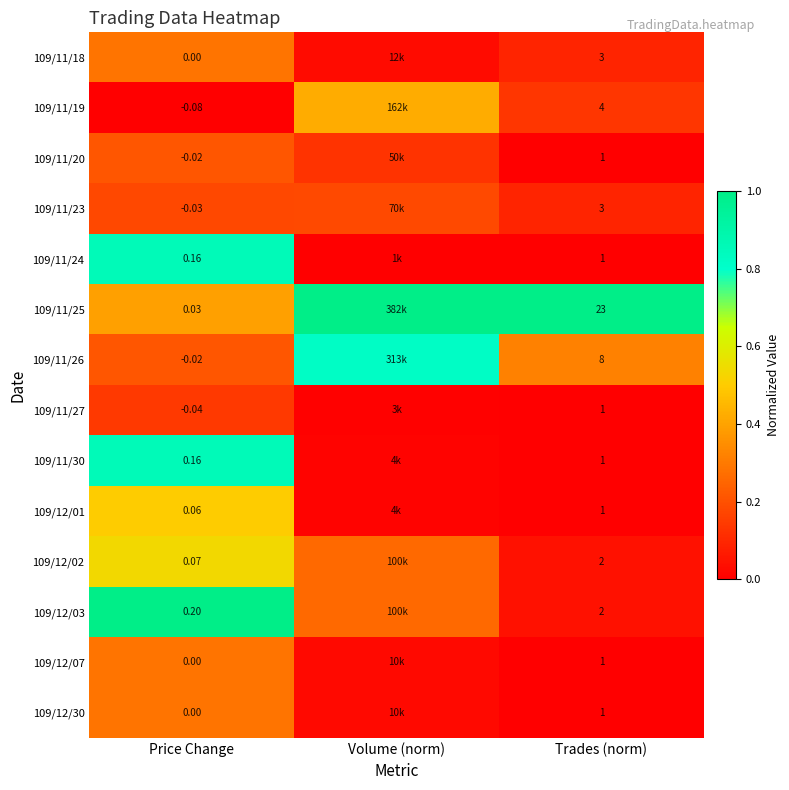

Is the value of 109/12/02 at Price Change greater than the value of 109/11/24 at Price Change?

No